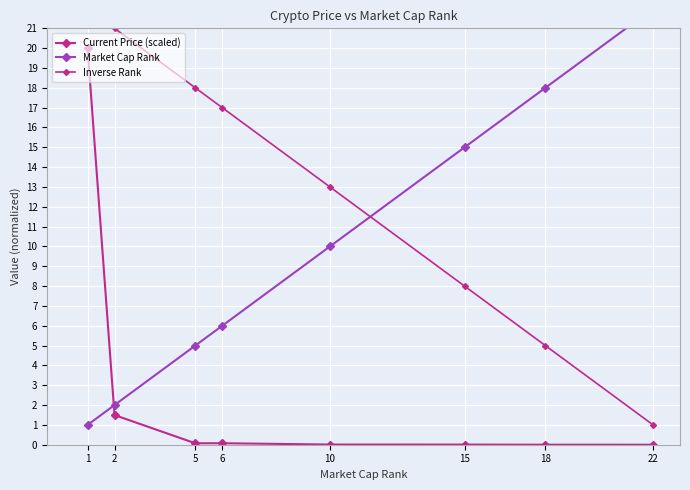

Between 5 and 6, which series saw the biggest shift?

Market Cap Rank